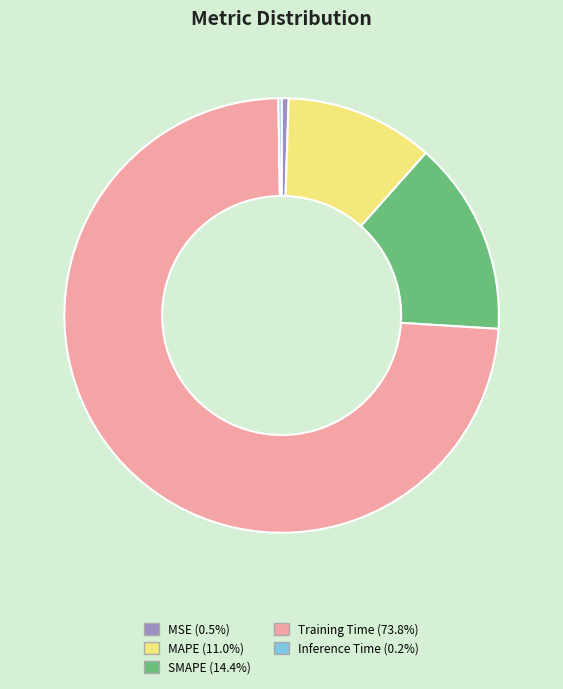

True or false: Training Time accounts for 74% of the total.

True